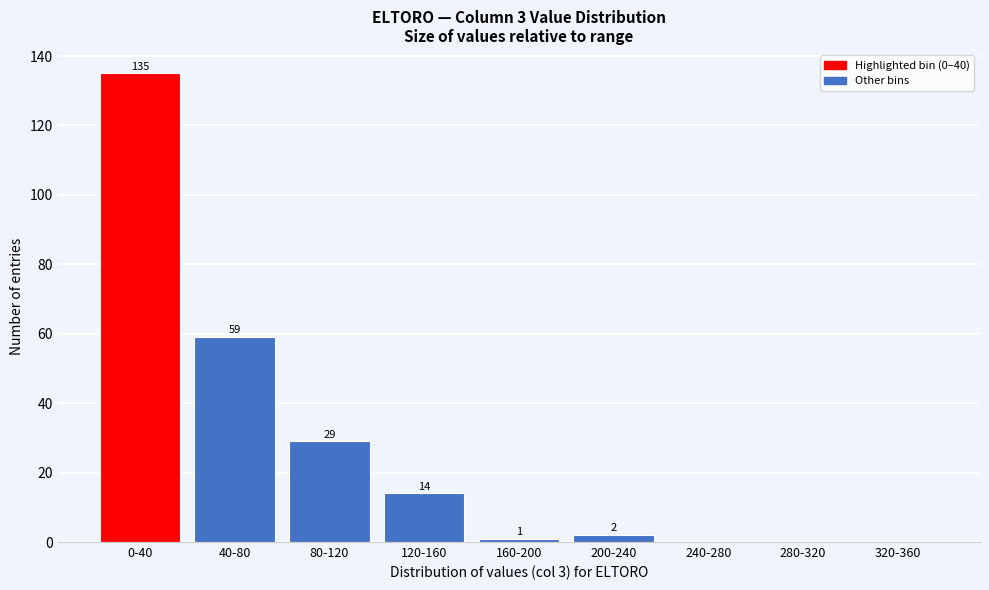

Reading left to right, extract all data points from this chart.

0-40=135	40-80=59	80-120=29	120-160=14	160-200=1	200-240=2	240-280=0	280-320=0	320-360=0